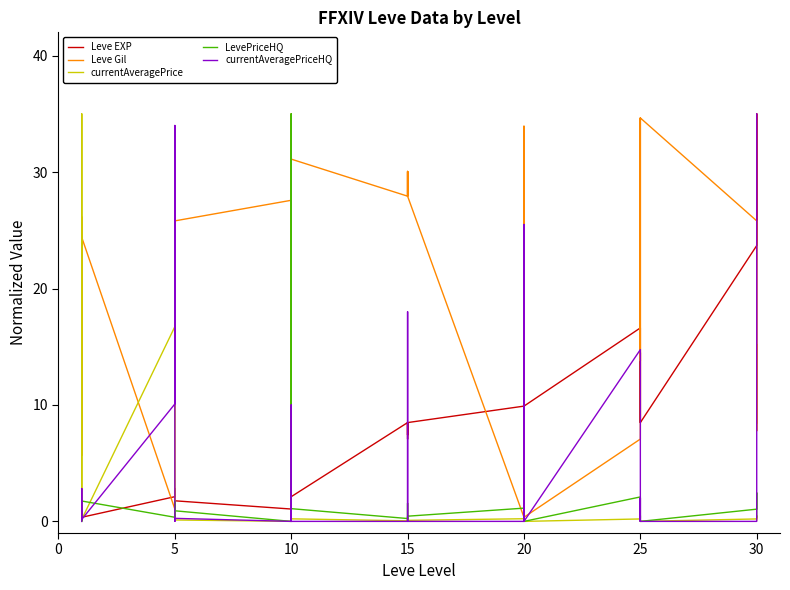

Is the value of Leve Gil at 25 greater than the value of currentAveragePrice at 10?

Yes